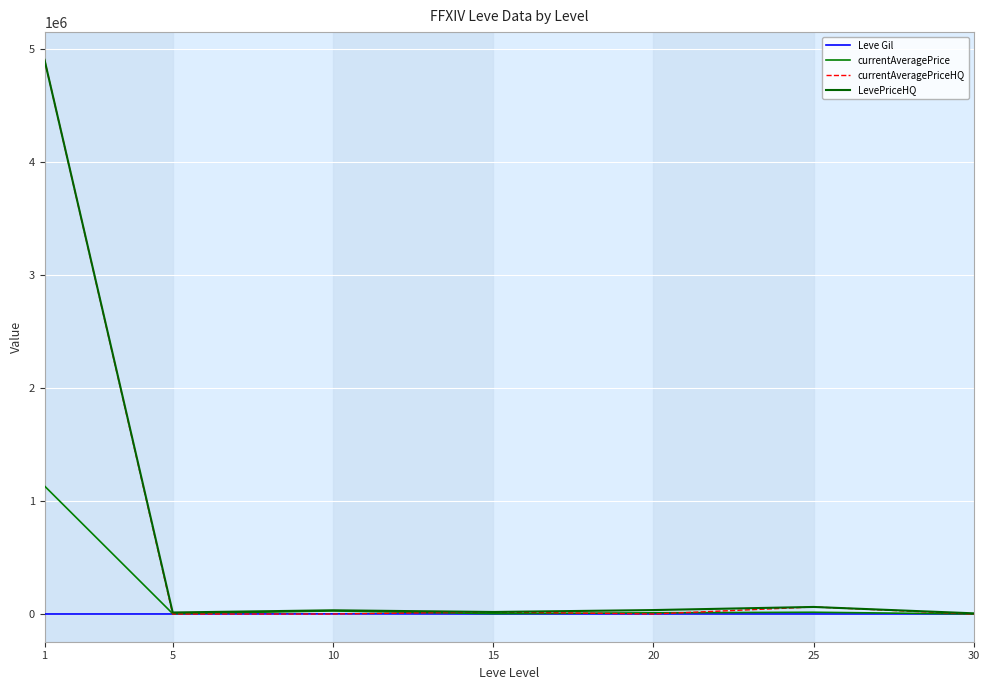

What is the minimum value for LevePriceHQ?

6000.0